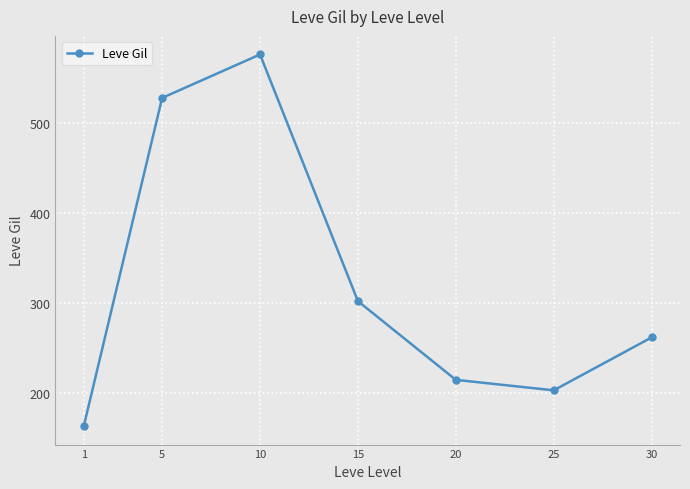

Does the chart have visible grid lines?

Yes